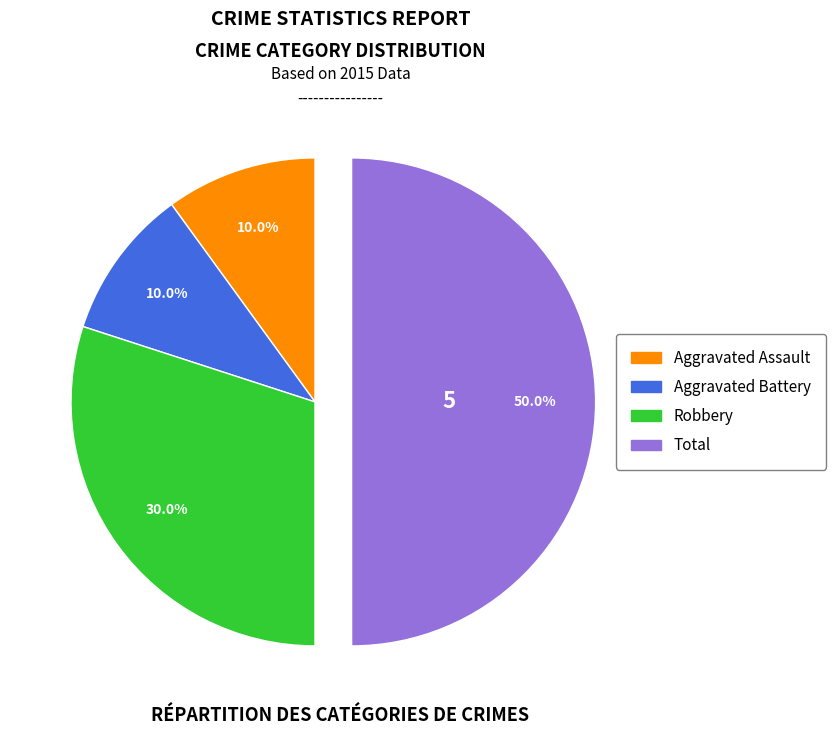

What portion of the pie excludes Robbery?

70.0%